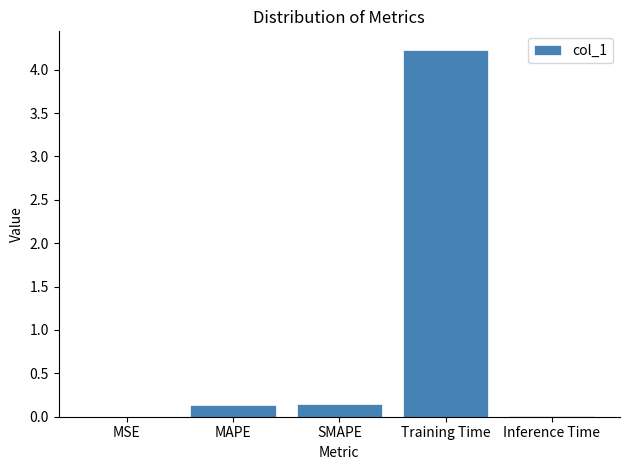

Are the bars grouped side by side (vs. stacked)?

No